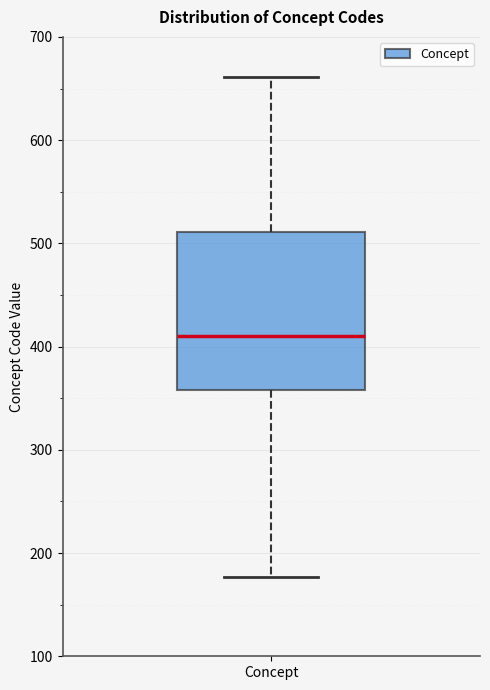

Where does the upper whisker of the box for Concept end on the y-axis? The values are not printed on the chart, so give them approximately, as read against the axis.

660